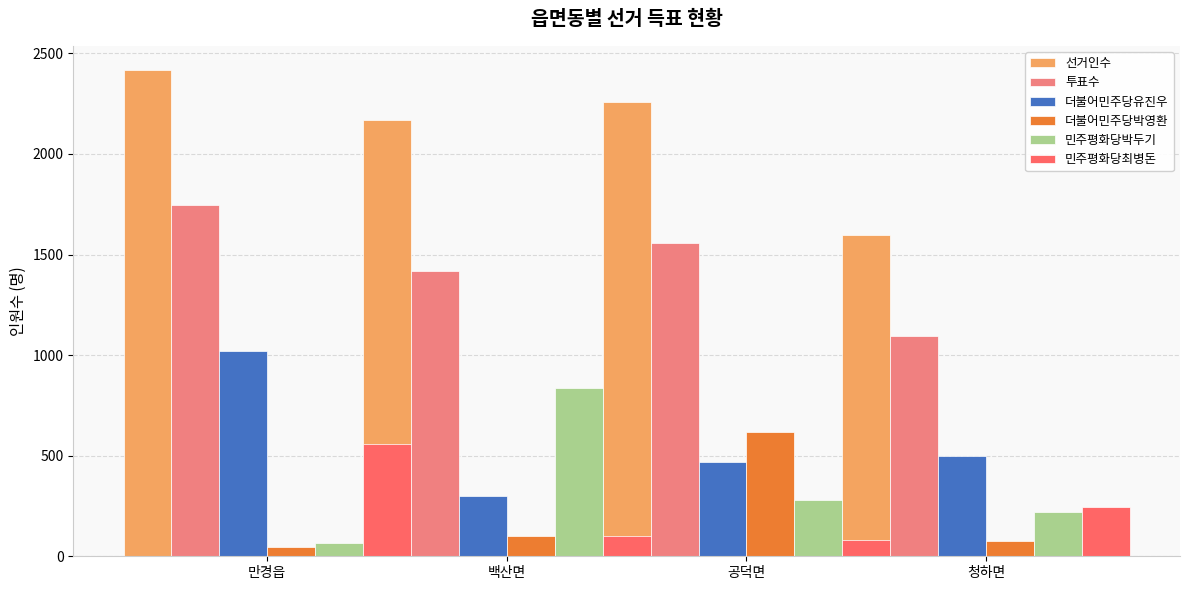

Reading right to left, what are all the values shown in this chart?

선거인수: 1599	2260	2171	2416
투표수: 1096	1556	1420	1744
더불어민주당유진우: 497	470	301	1018
더불어민주당박영환: 77	619	103	47
민주평화당박두기: 222	279	839	67
민주평화당최병돈: 245	83	103	557